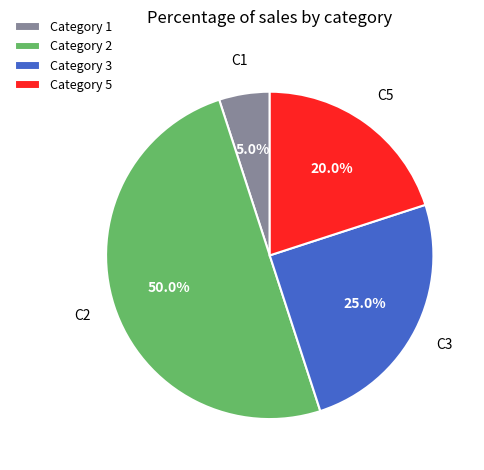

Is Category 5 the majority of the pie?

No